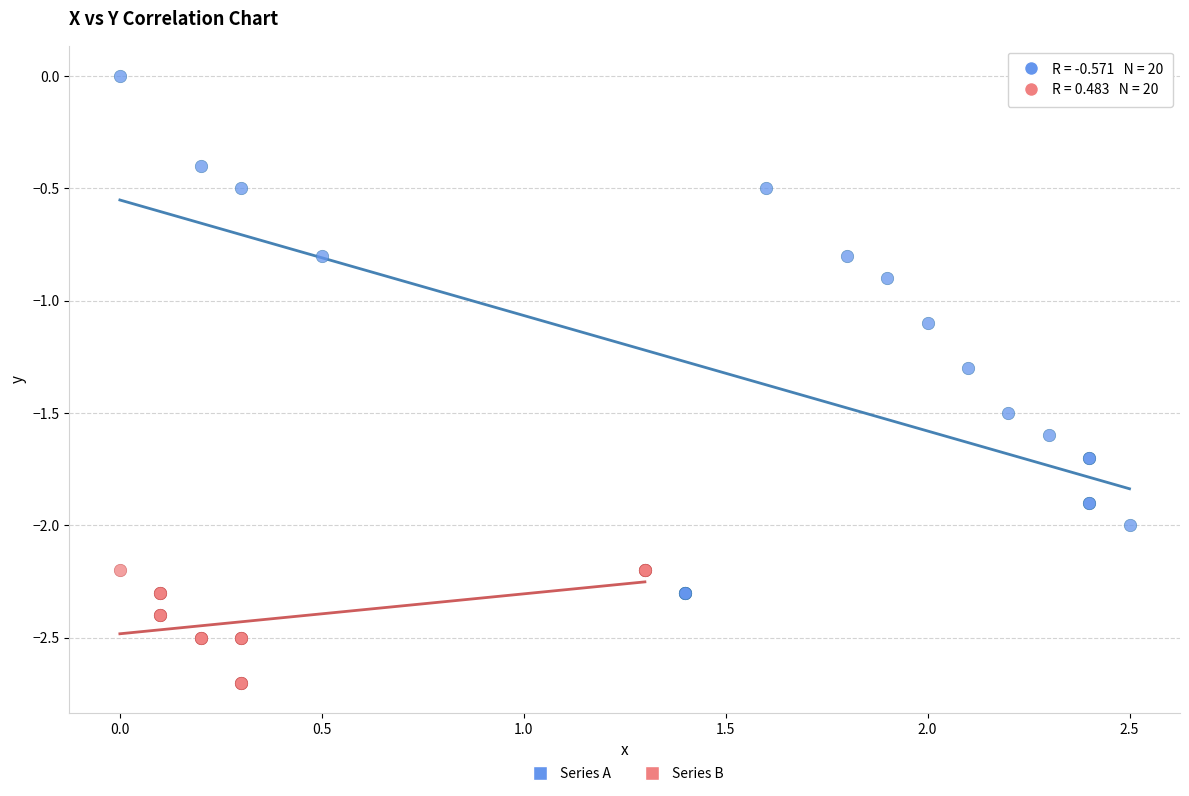

Which series contains the highest Y value?

Series A